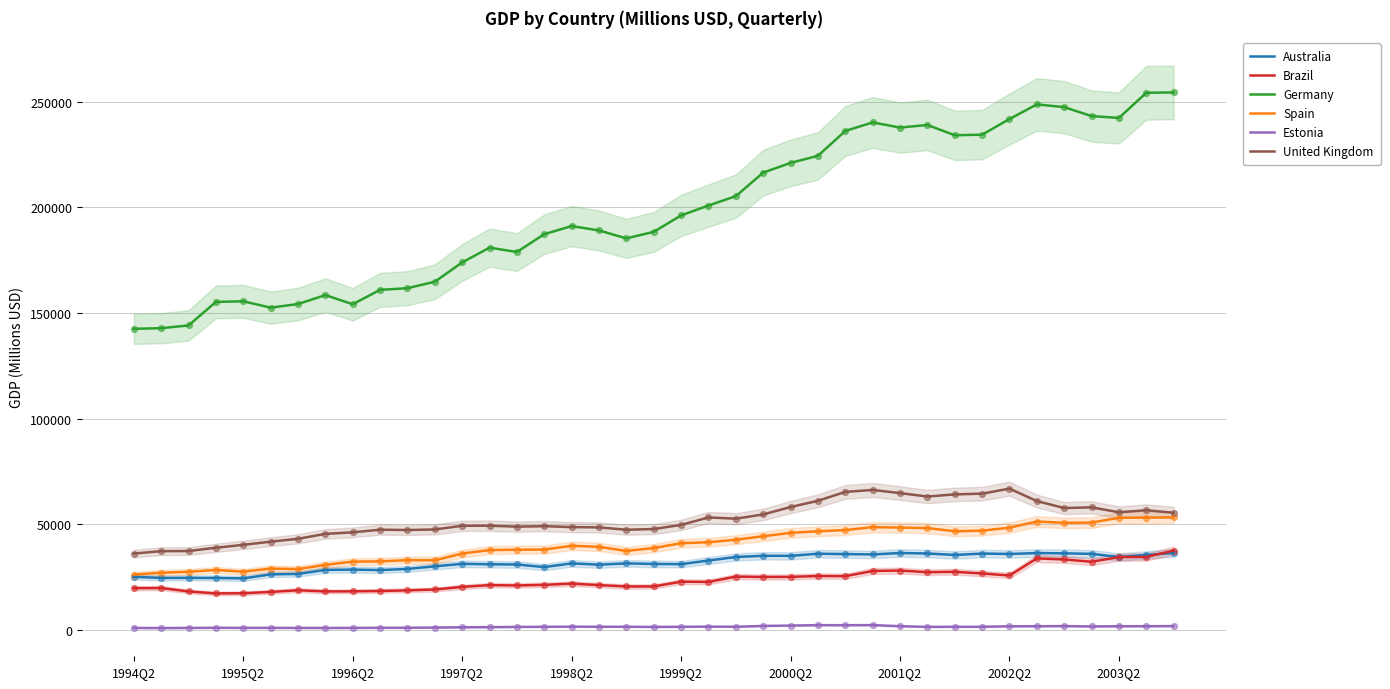

What are all the series names shown in the legend?

Australia, Brazil, Germany, Spain, Estonia, United Kingdom